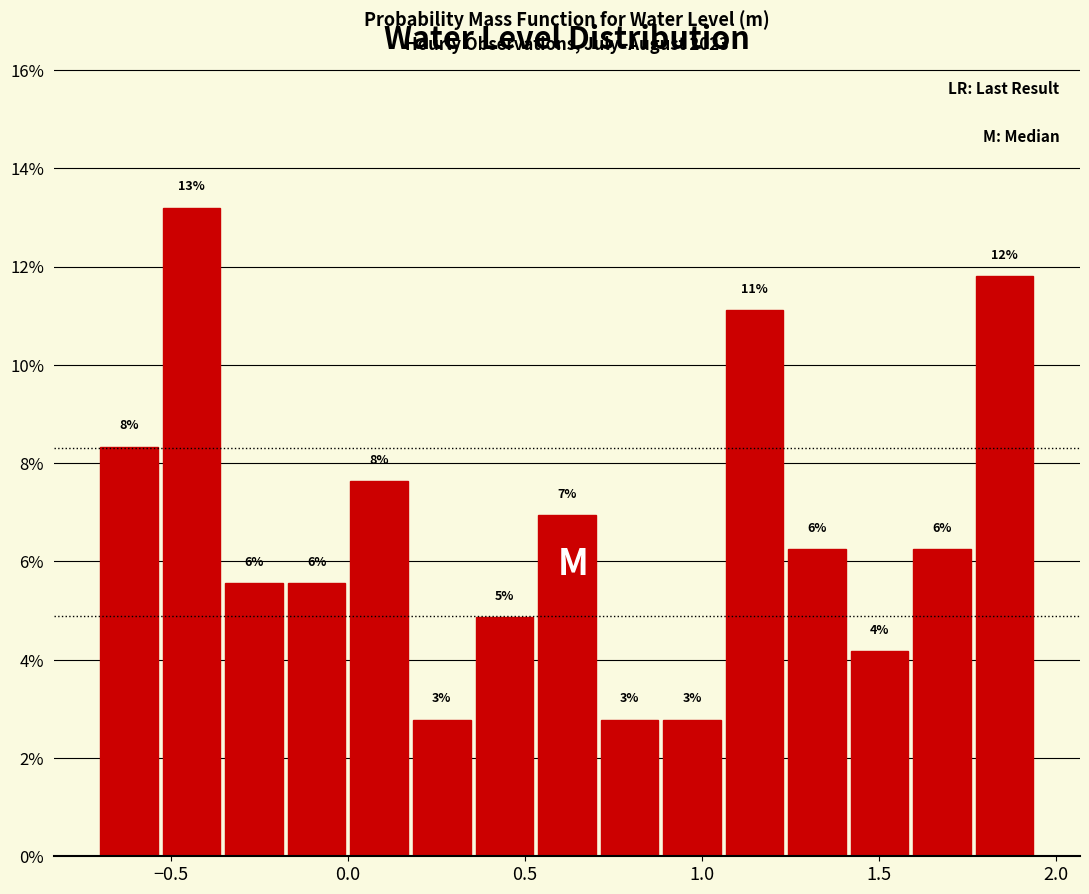

Around what value on the x-axis is the tallest bar? Give the approximate position of its centre, as read against the axis.

-0.45